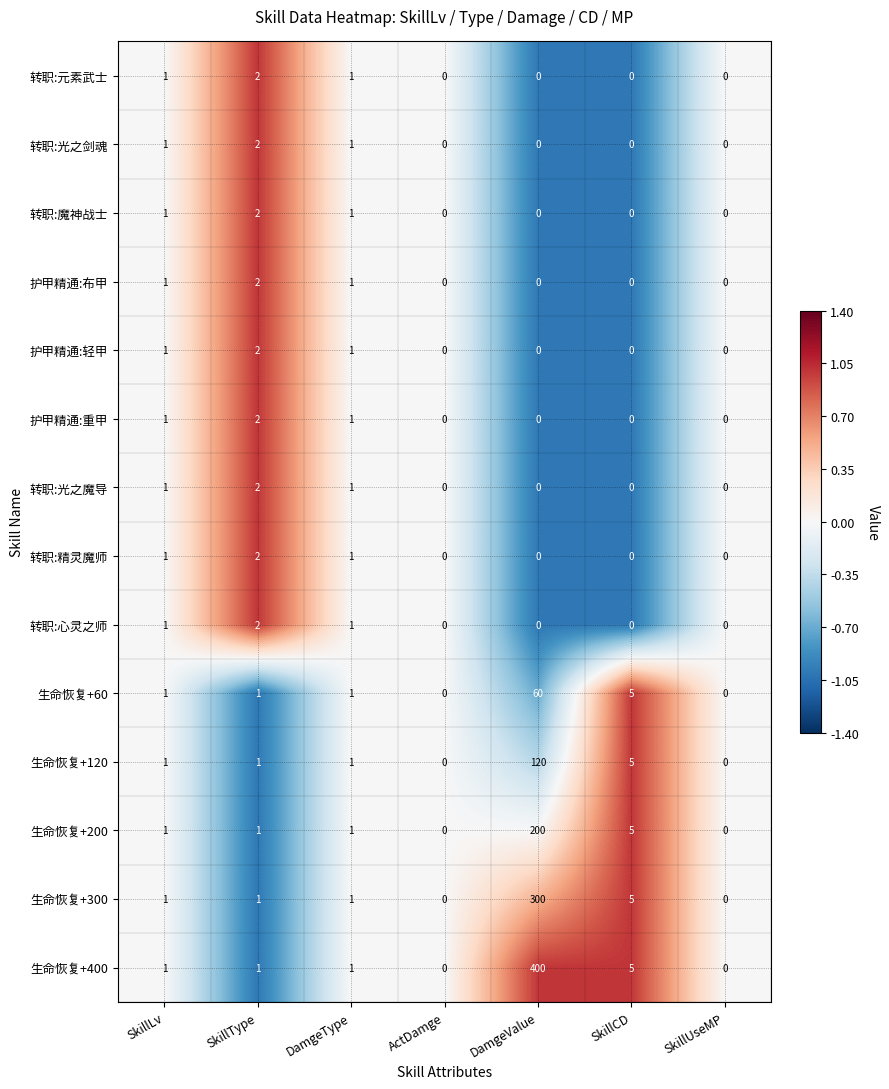

What is the spread (max minus min) of values at SkillCD?

5